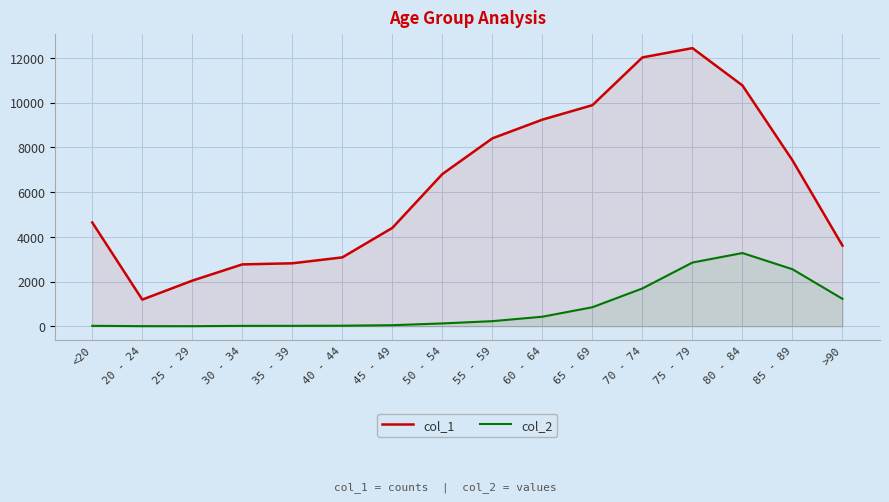

What is the difference between the col_1 values at 25 - 29 and 85 - 89?

5379